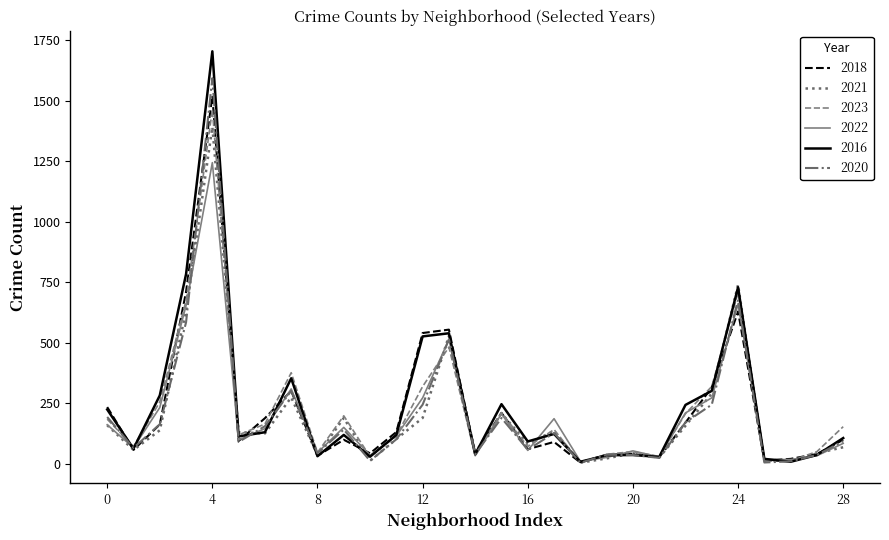

What is the average value of the 2020 series?

205